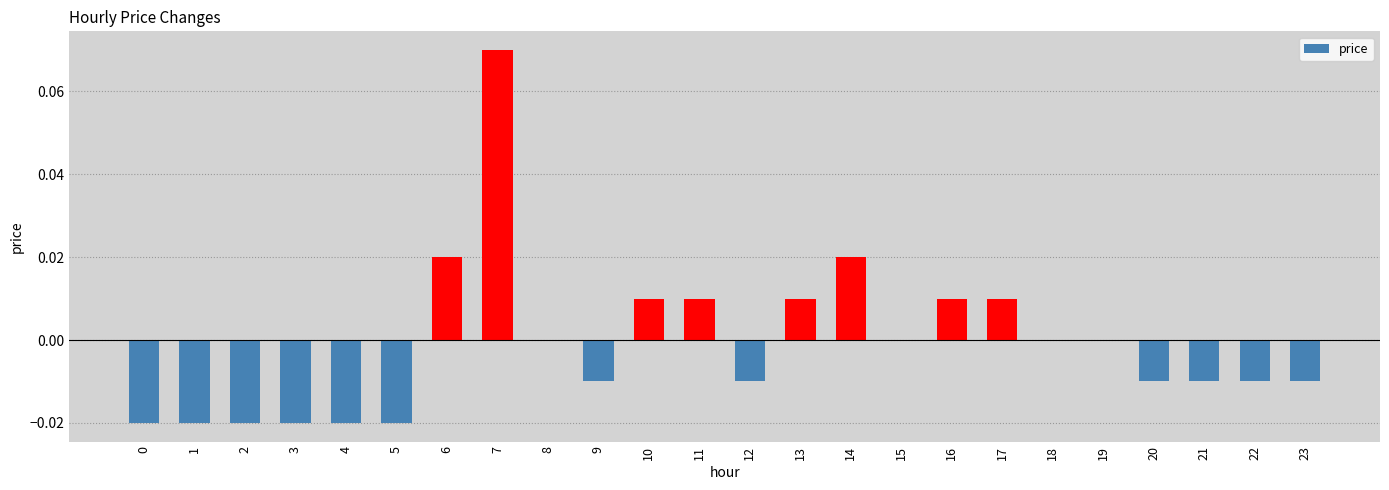

The chart shows a value of 0.0 at 16. True or false?

True